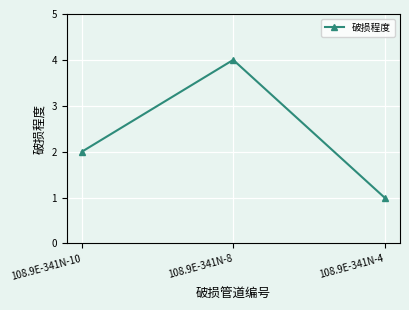

What is the change in value from 108.9E-341N-8 to 108.9E-341N-4?

-3